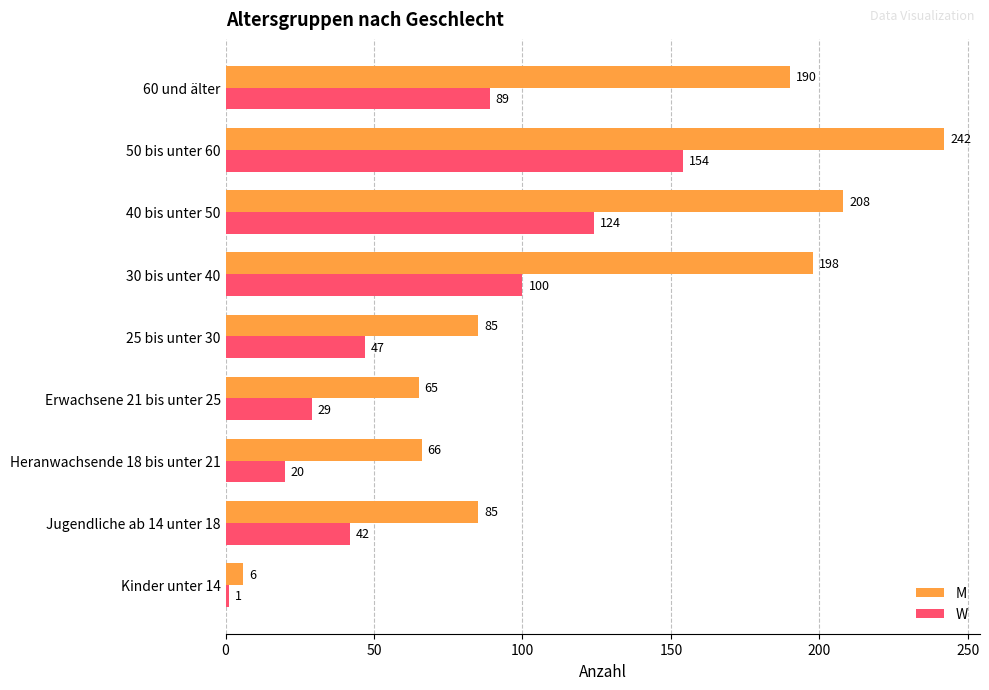

What is the minimum value for M?

6